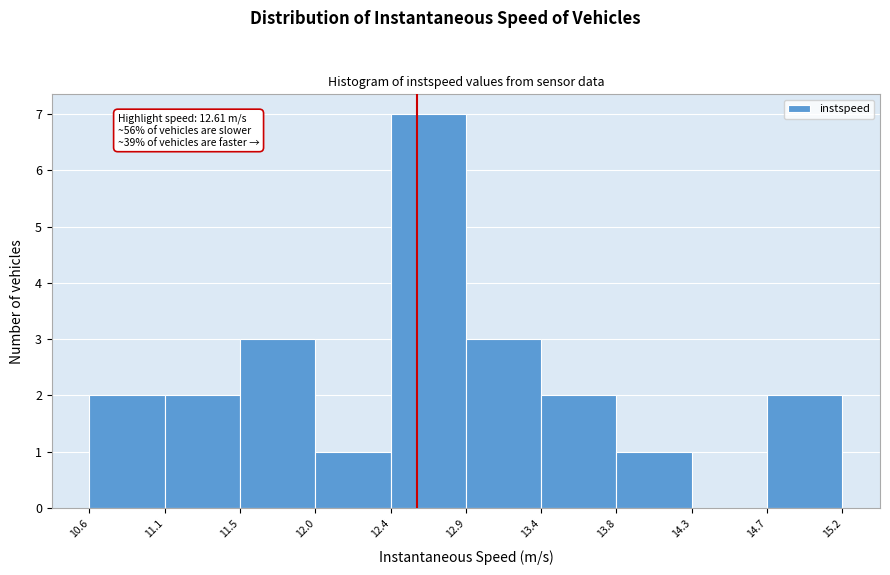

Over which range of the x-axis is the bar tallest?

12.4 to 12.9